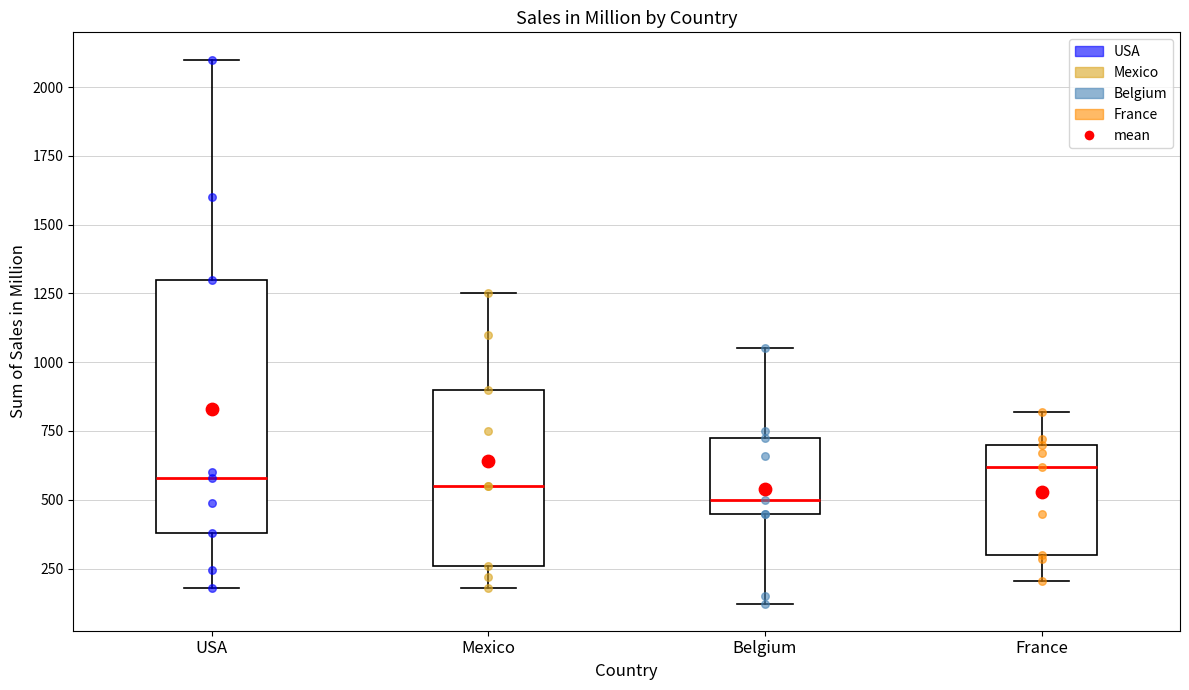

Which box has the lowest median line?

Belgium